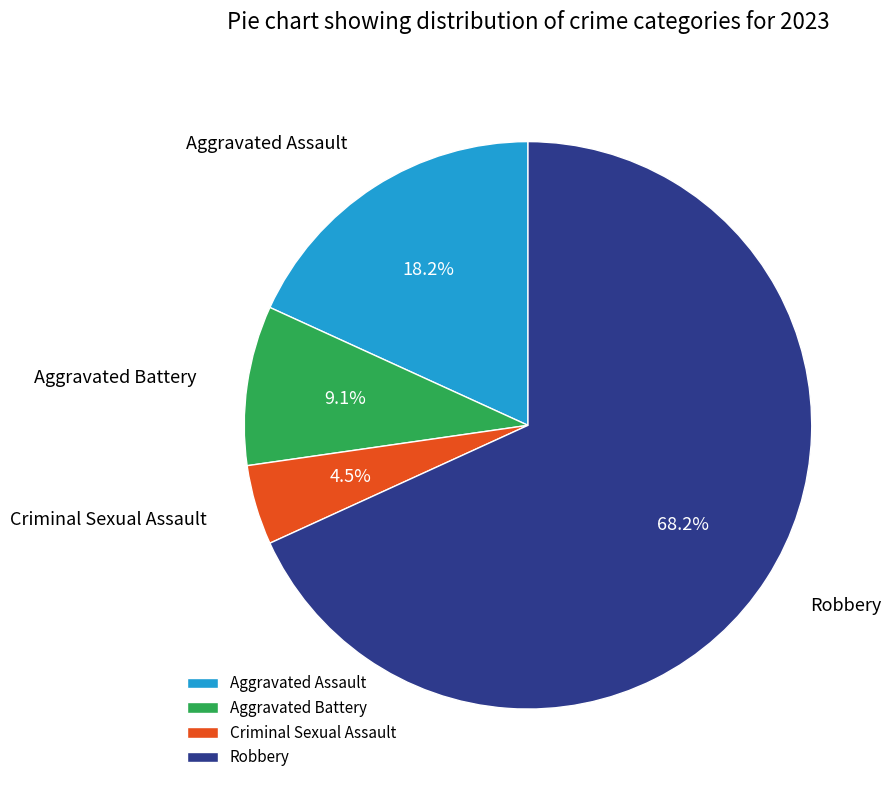

Which slice is the largest?

Robbery